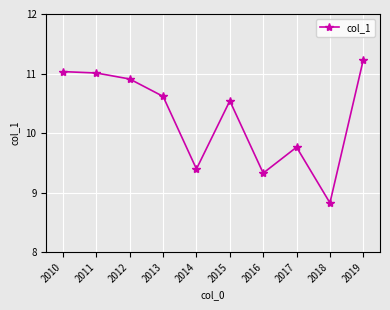

What is the value of the 9th point from the left?

8.8